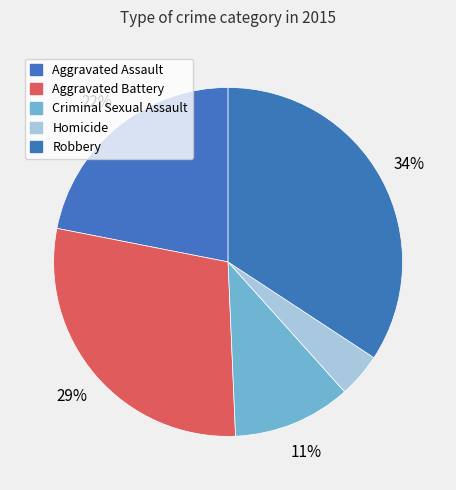

Which slice is the largest?

Robbery